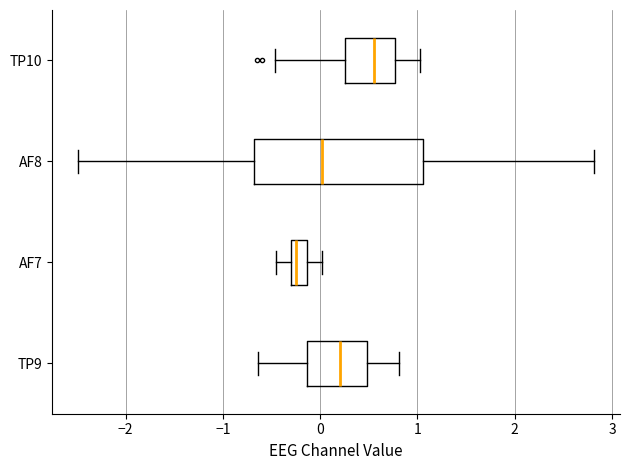

Which box has the furthest to the right median line?

TP10